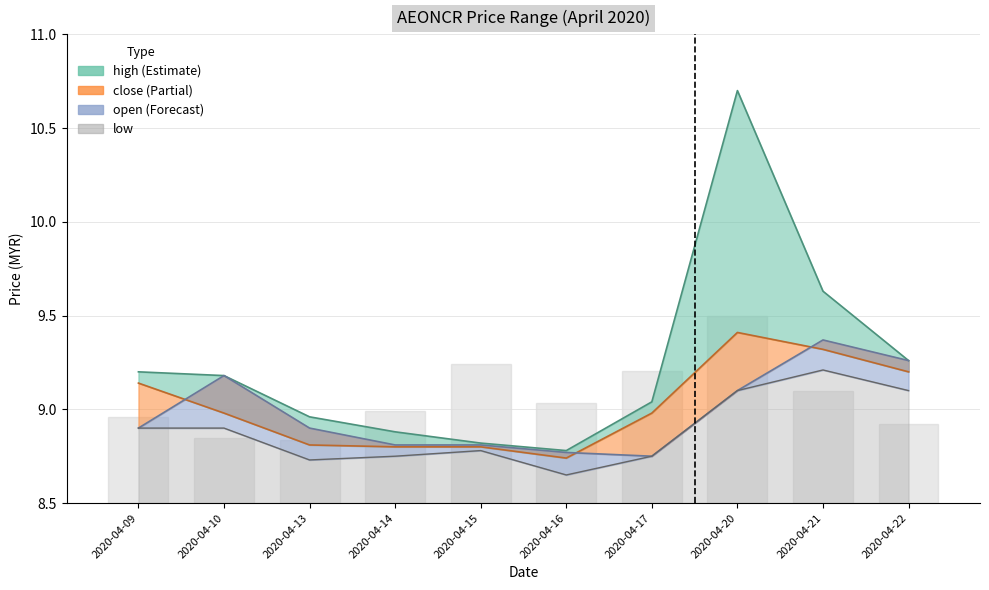

Which has a higher value, 2020-04-09 or 2020-04-15?

2020-04-09